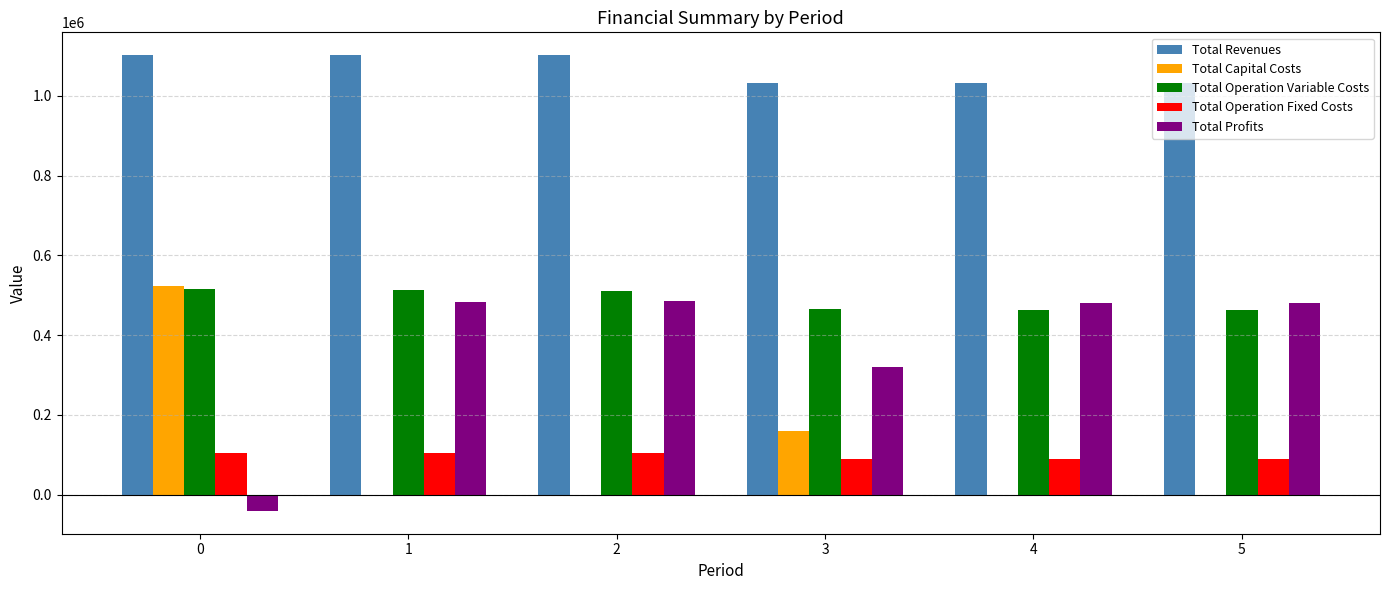

True or false: Total Operation Fixed Costs has a value of 105143.8 at 0.

True